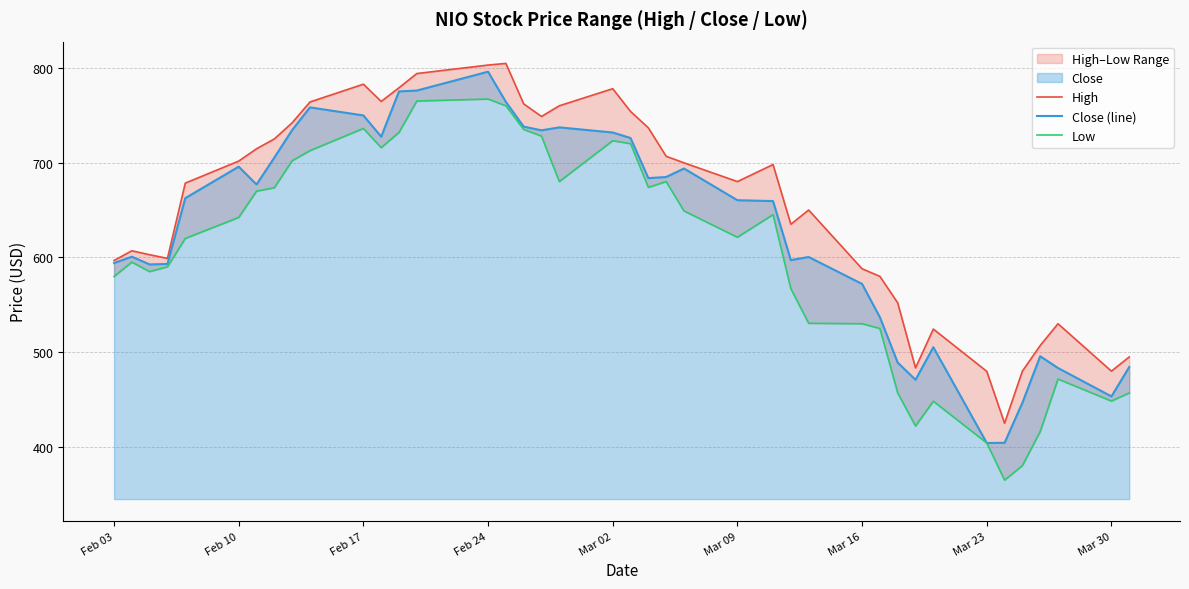

True or false: Close (line) has a value of 749.8 at Feb 17.

True